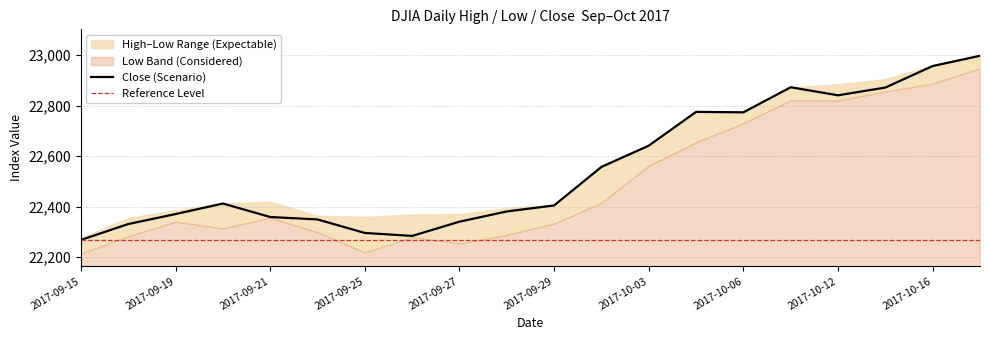

What is the maximum value for Low?

22948.2